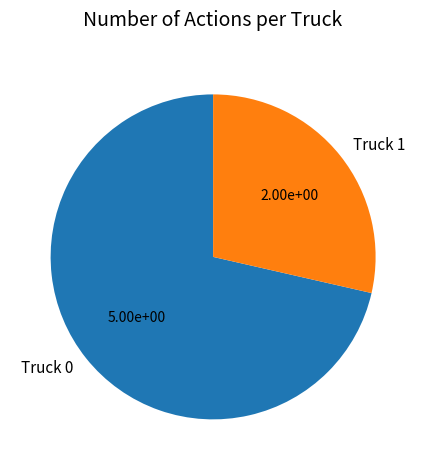

True or false: Truck 0 accounts for 85% of the total.

False